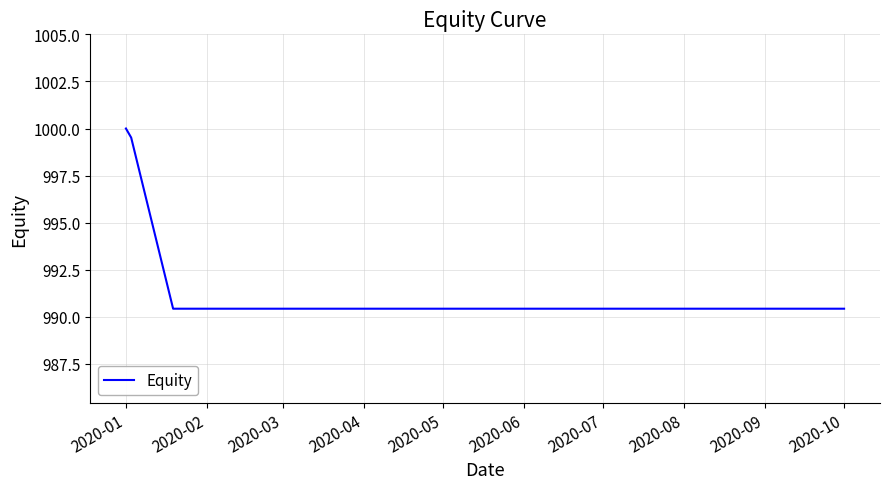

What is the difference between the maximum and minimum values?

9.6